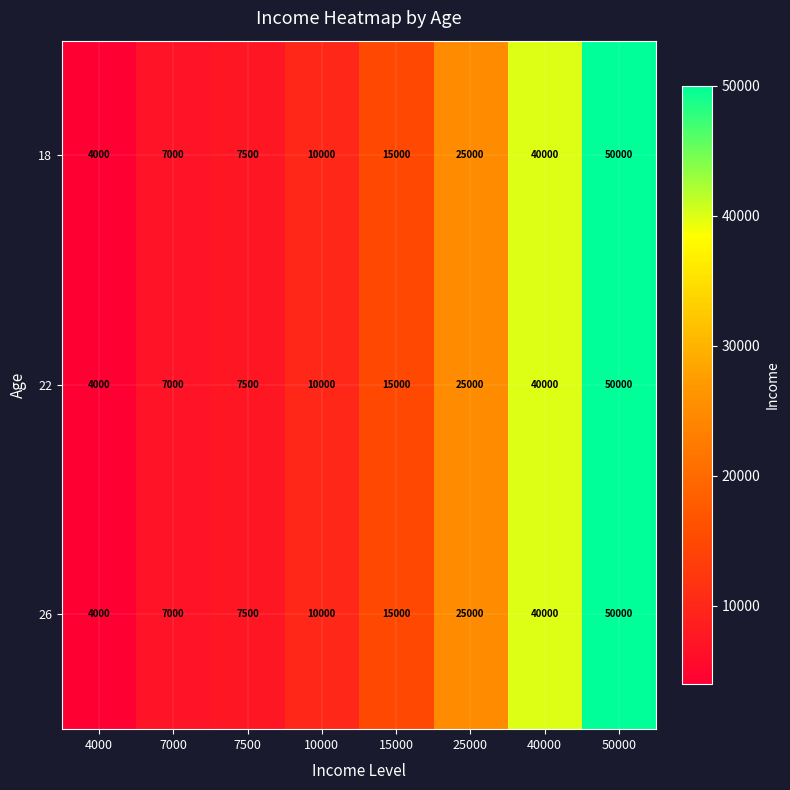

What is the sum of the 26 values at 4000 and 50000?

54000